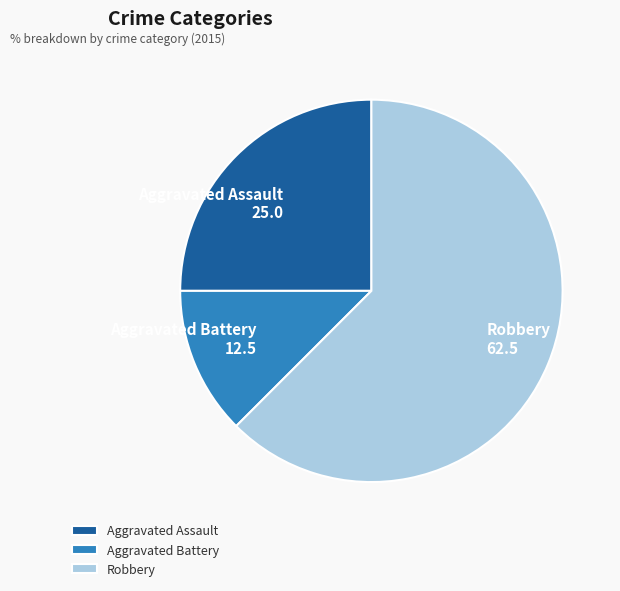

Combined, do Aggravated Battery and Robbery account for over 50%?

Yes